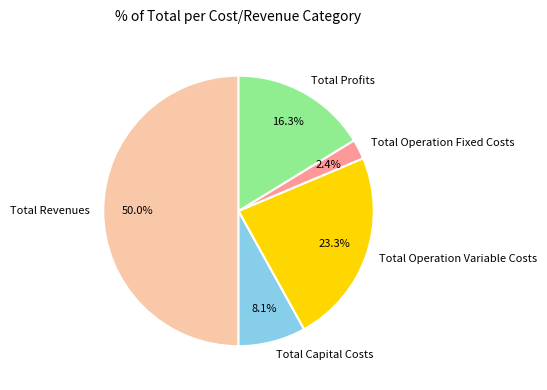

What is the smallest slice in the pie chart?

Total Operation Fixed Costs